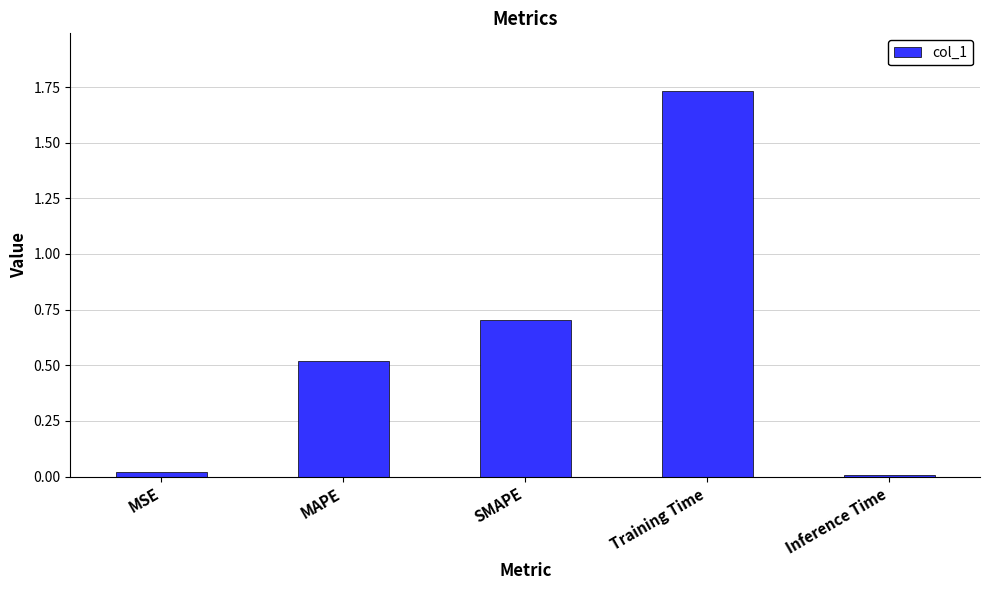

What is the change in value from MAPE to Training Time?

+1.2